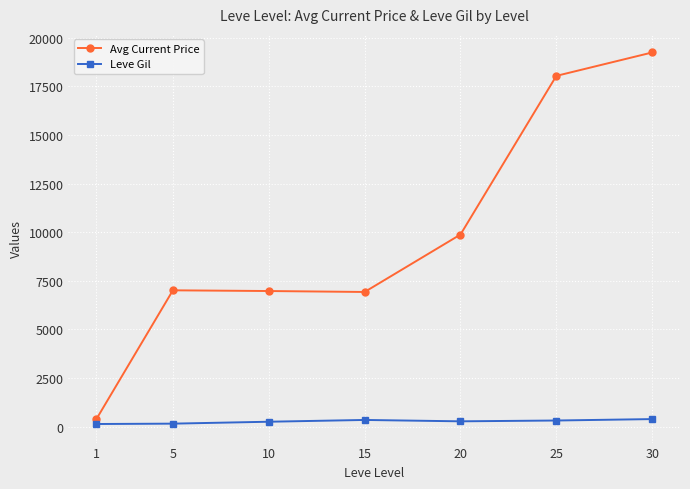

What is the value of the Leve Gil point at the 3rd from the left?

255.7